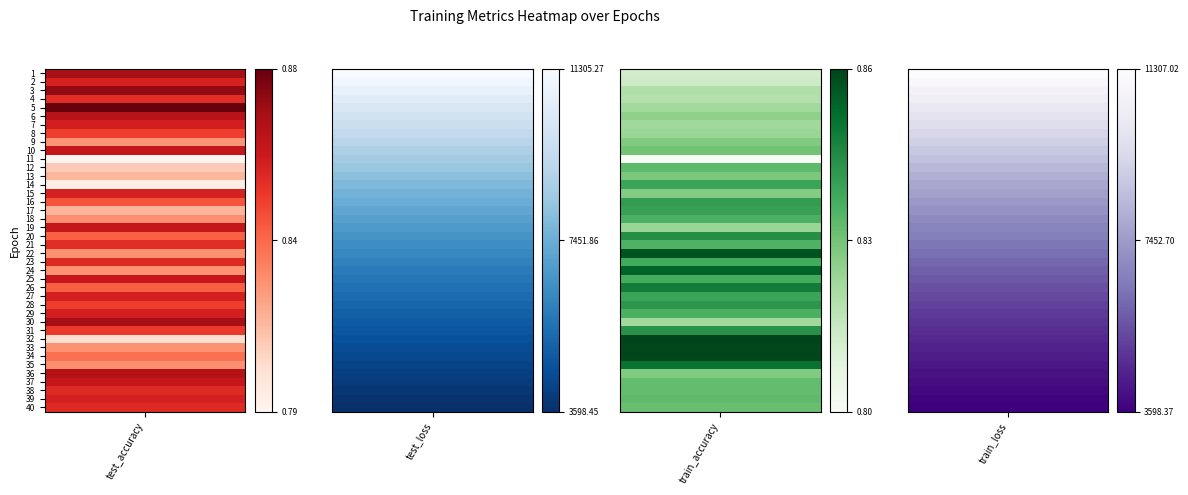

Which series changed the most between 15 and 36?

test_loss